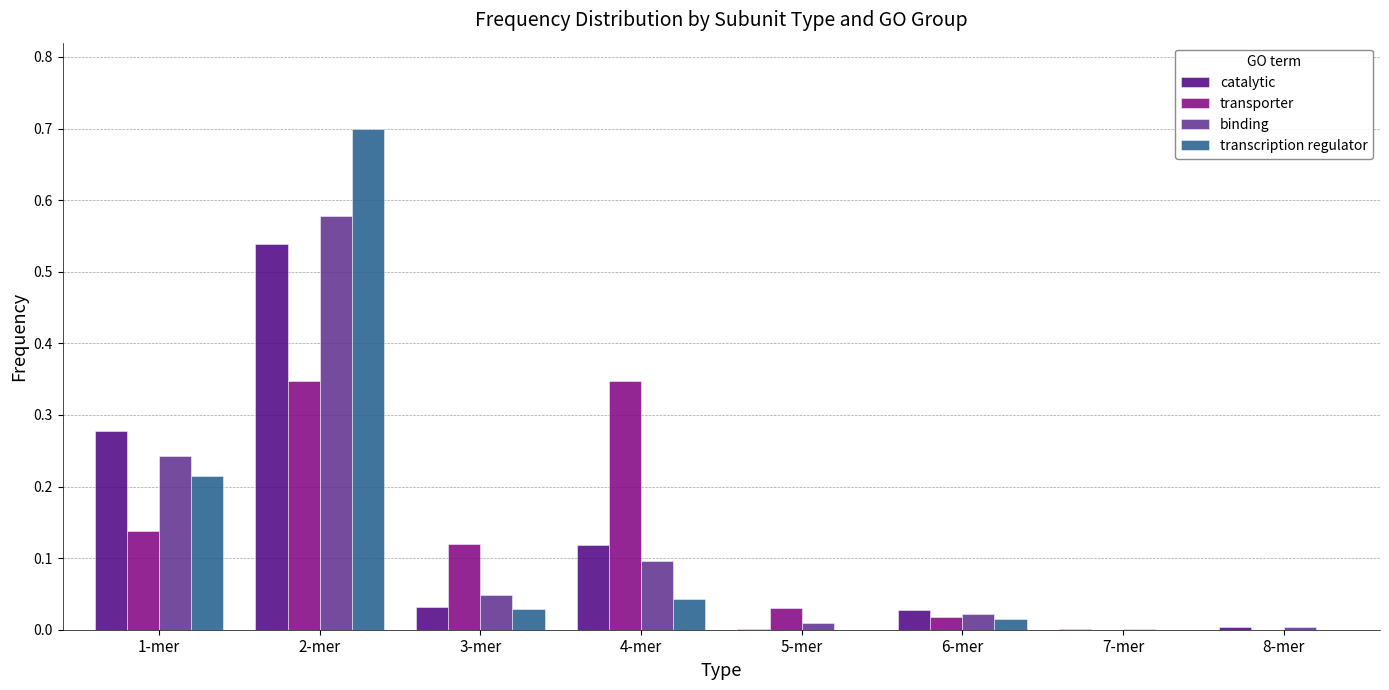

What is the sum of all catalytic values?

1.0